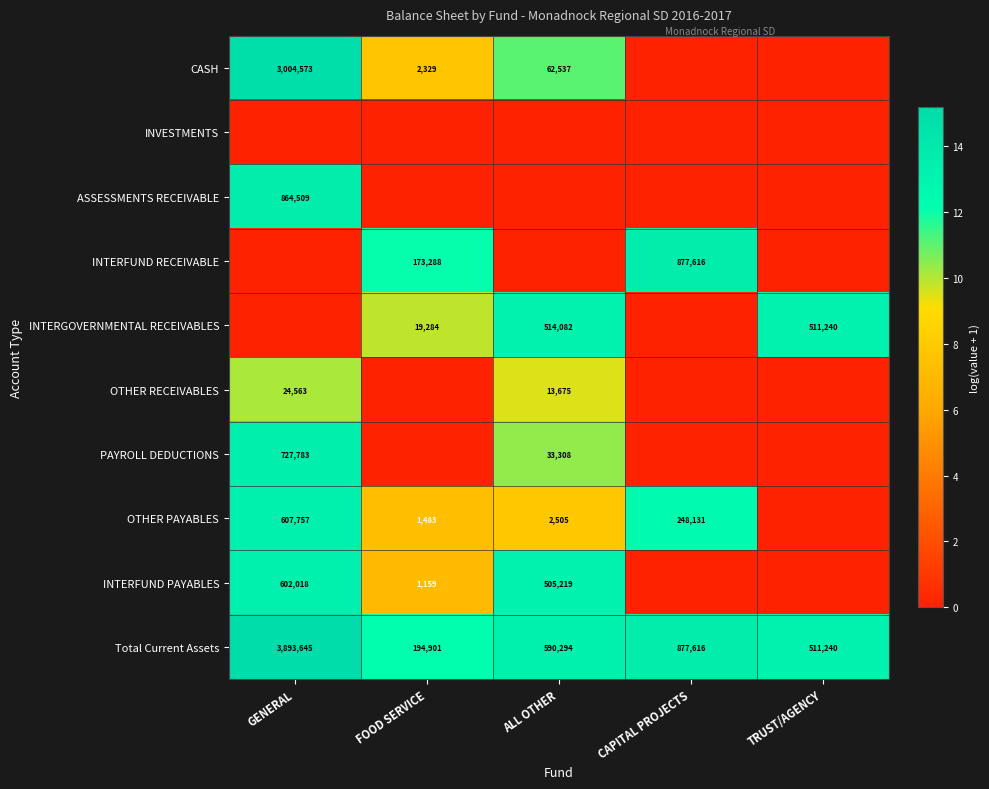

List the labels in order of Total Current Assets value, smallest first.

FOOD SERVICE, TRUST/AGENCY, ALL OTHER, CAPITAL PROJECTS, GENERAL